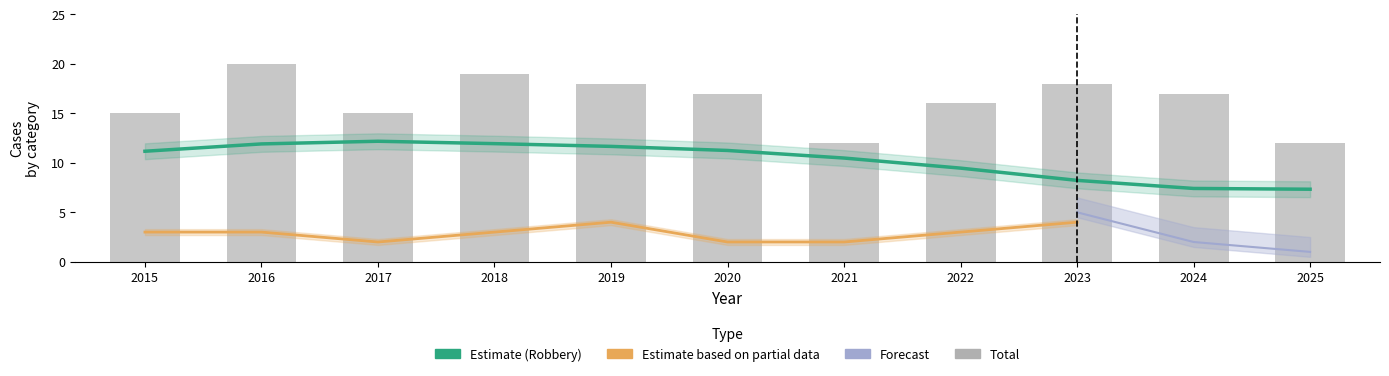

Where does the Total series first go above 17?

2016